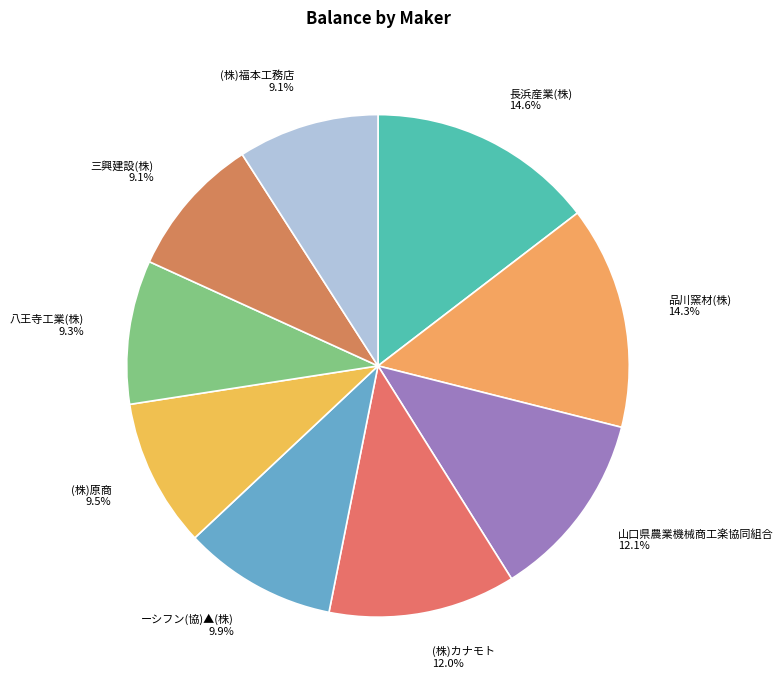

How much of the chart is everything except ーシフン(協)▲(株)?

90.1%